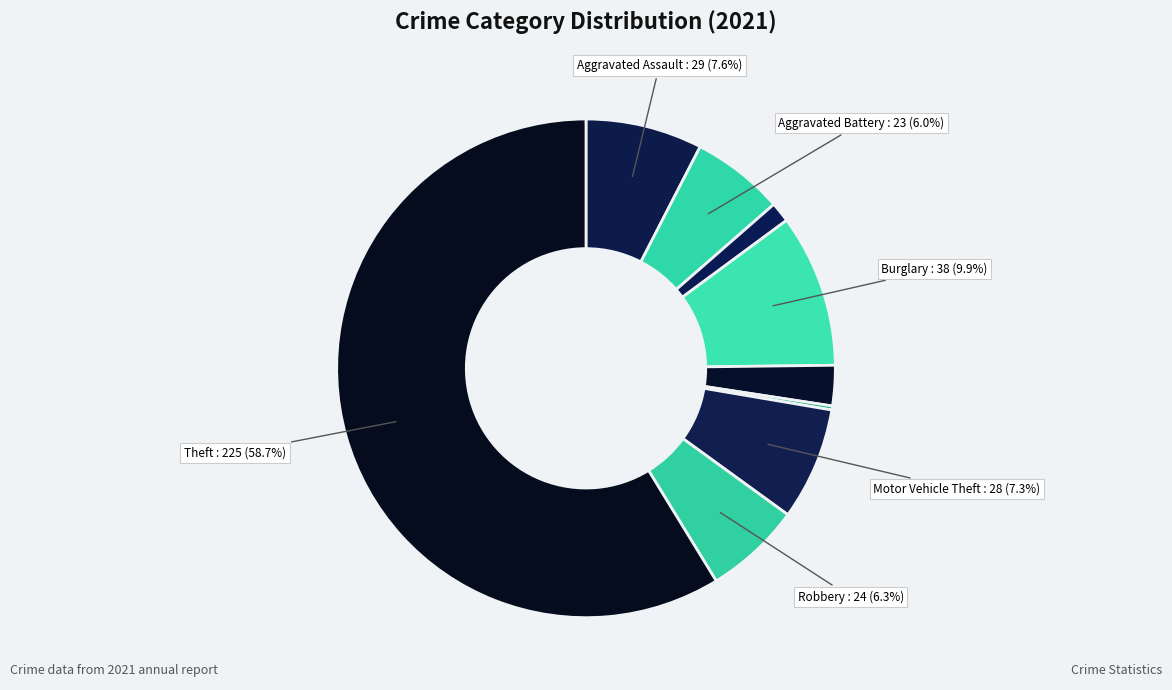

Which slice represents more than half of the pie?

Theft